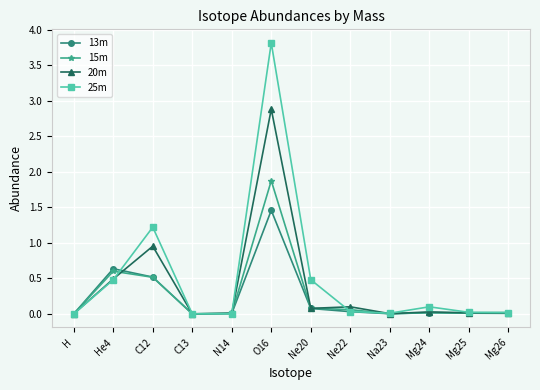

What is the difference between the maximum and second lowest values in the 13m series?

1.5